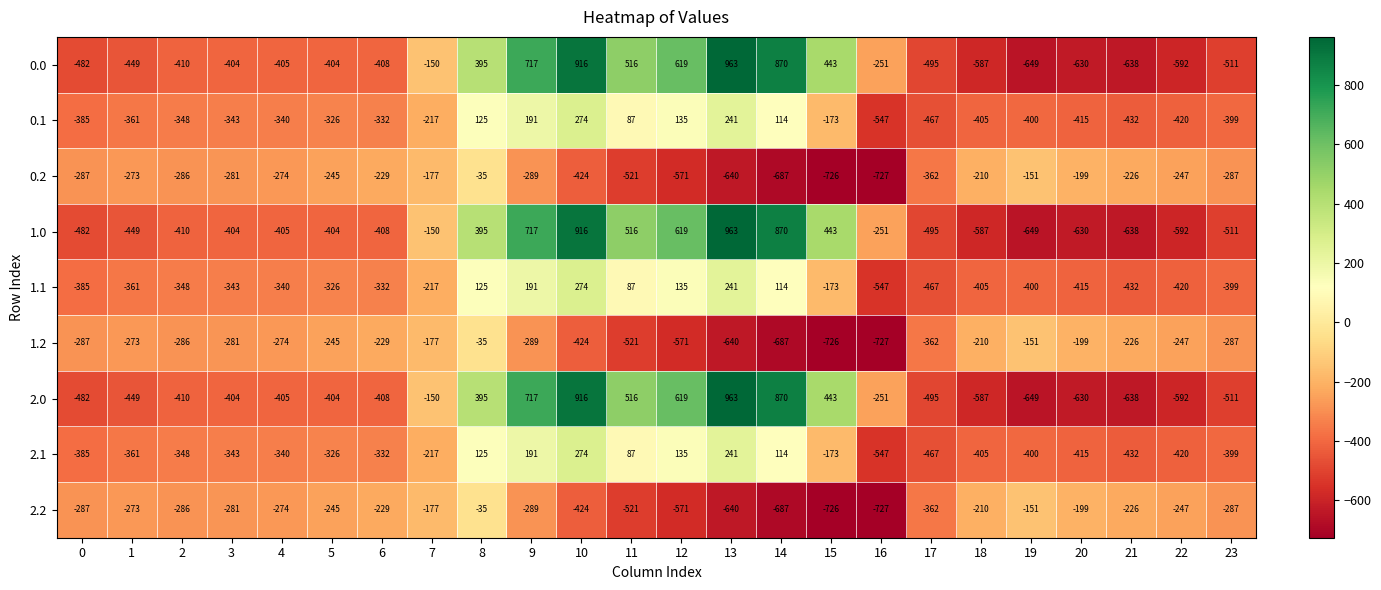

How many categories are shown in the chart?

24